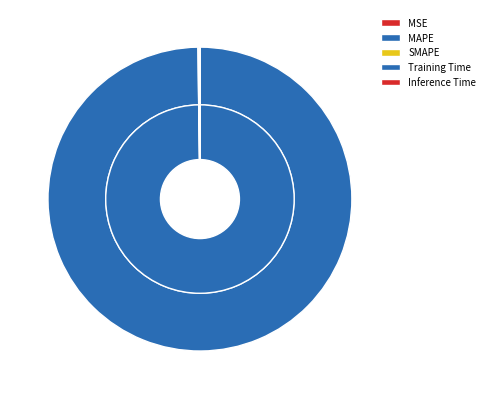

What percentage is NOT represented by MSE?

100.0%